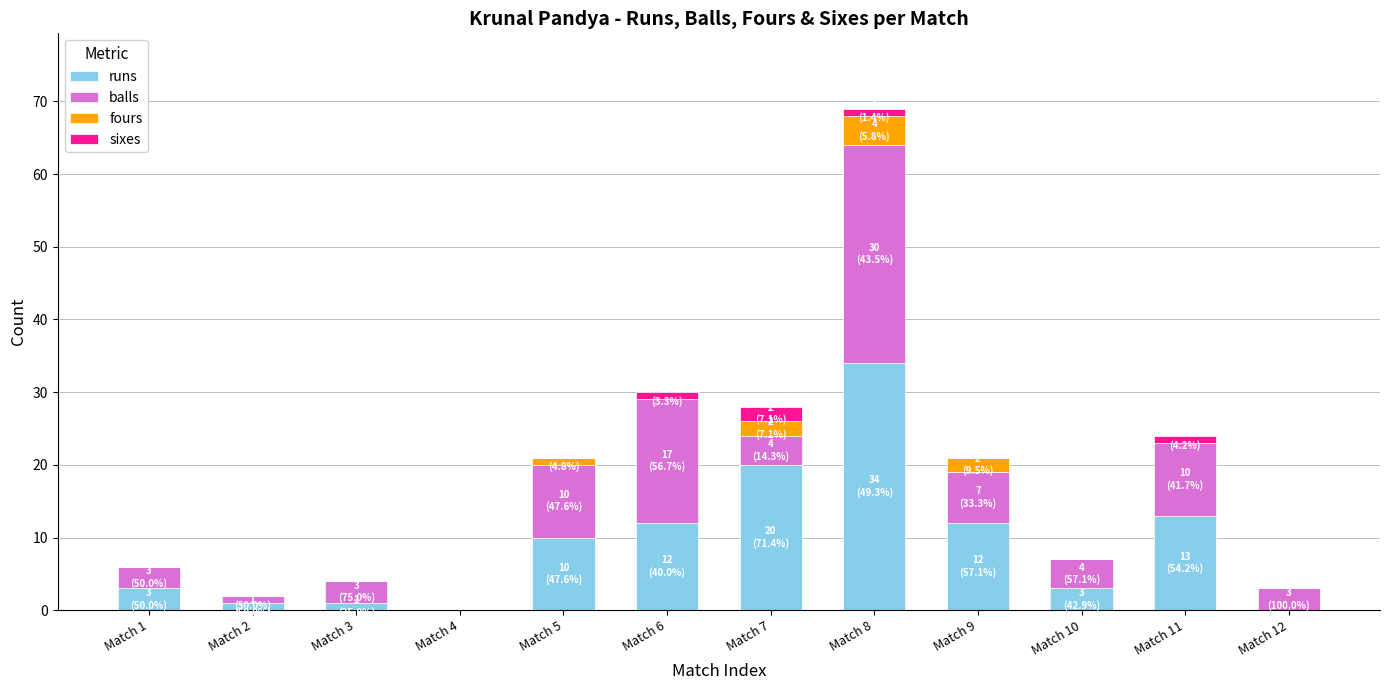

Which category has the highest value in the runs series?

Match 8